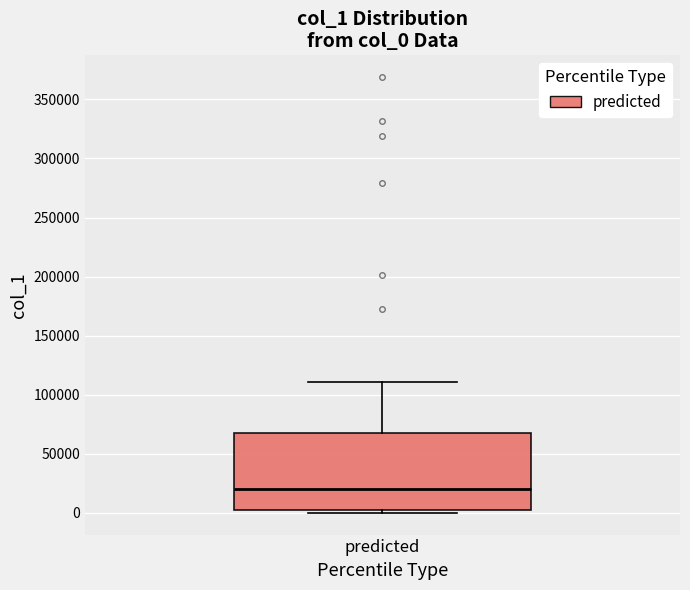

Where is the lower edge of the box for predicted on the y-axis? The values are not printed on the chart, so give them approximately, as read against the axis.

5000